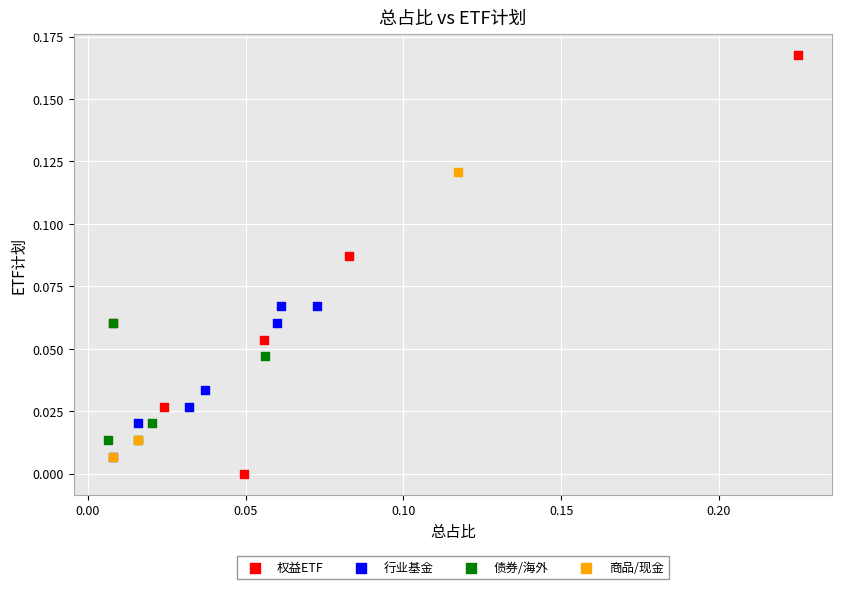

Which series contains the highest Y value?

权益ETF